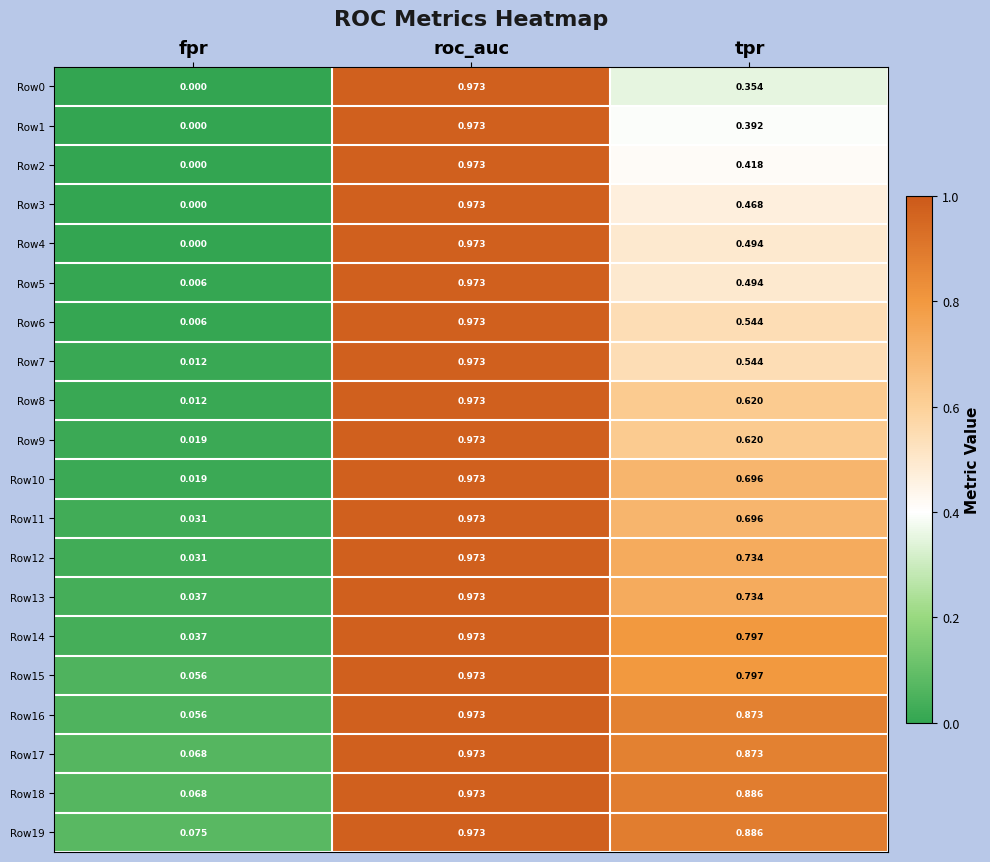

Where is Row16 nearest to the value 0?

fpr